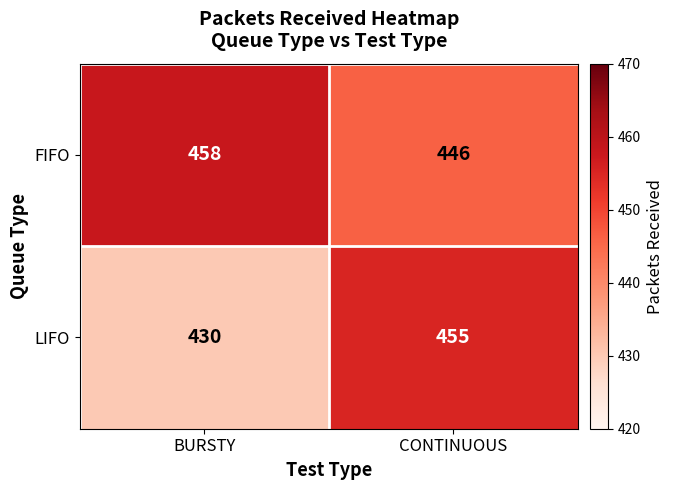

Which series has the largest total across all categories?

FIFO